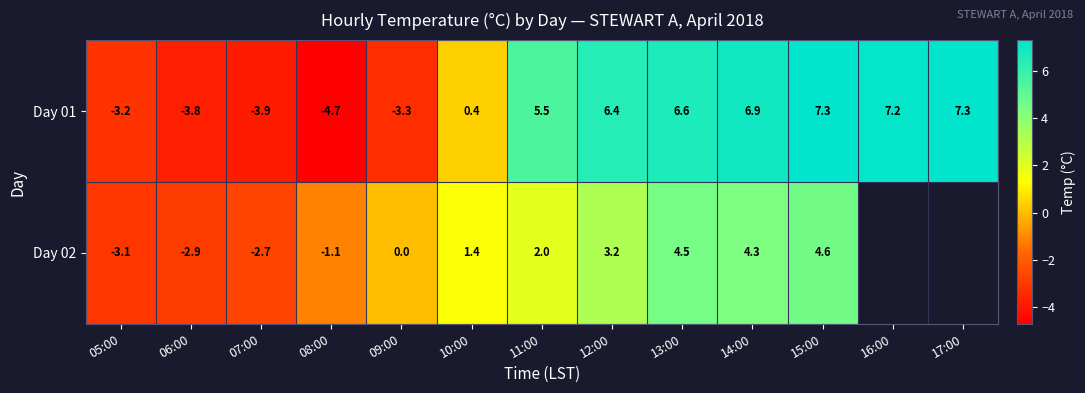

At how many categories does at least one series exceed 1?

8